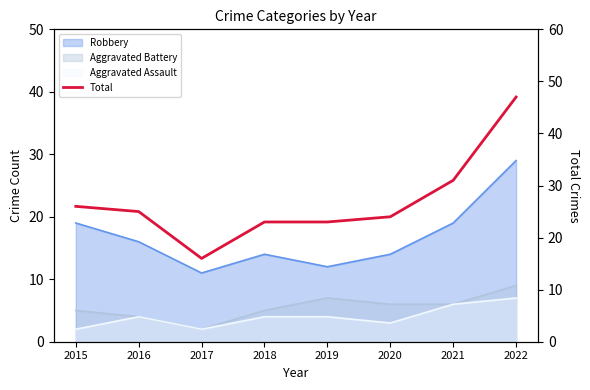

Reading left to right, what are all the values shown in this chart?

2015=26	2016=25	2017=16	2018=23	2019=23	2020=24	2021=31	2022=47